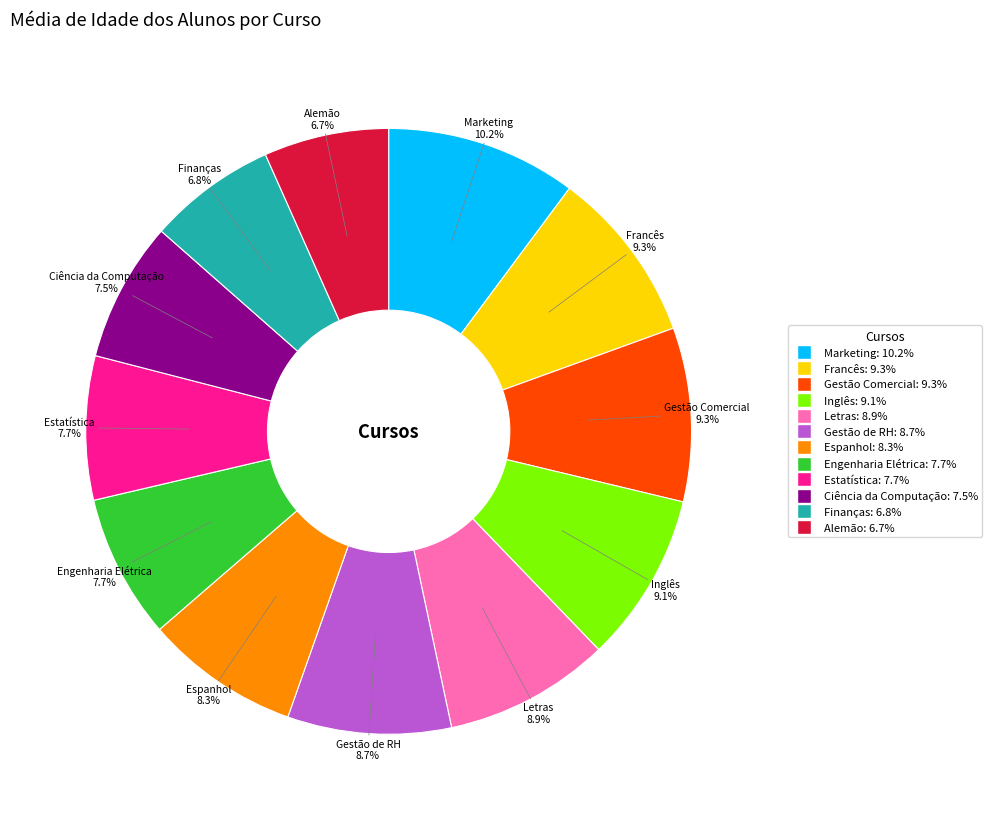

Do Gestão de RH and Estatística together represent more than half of the pie?

No